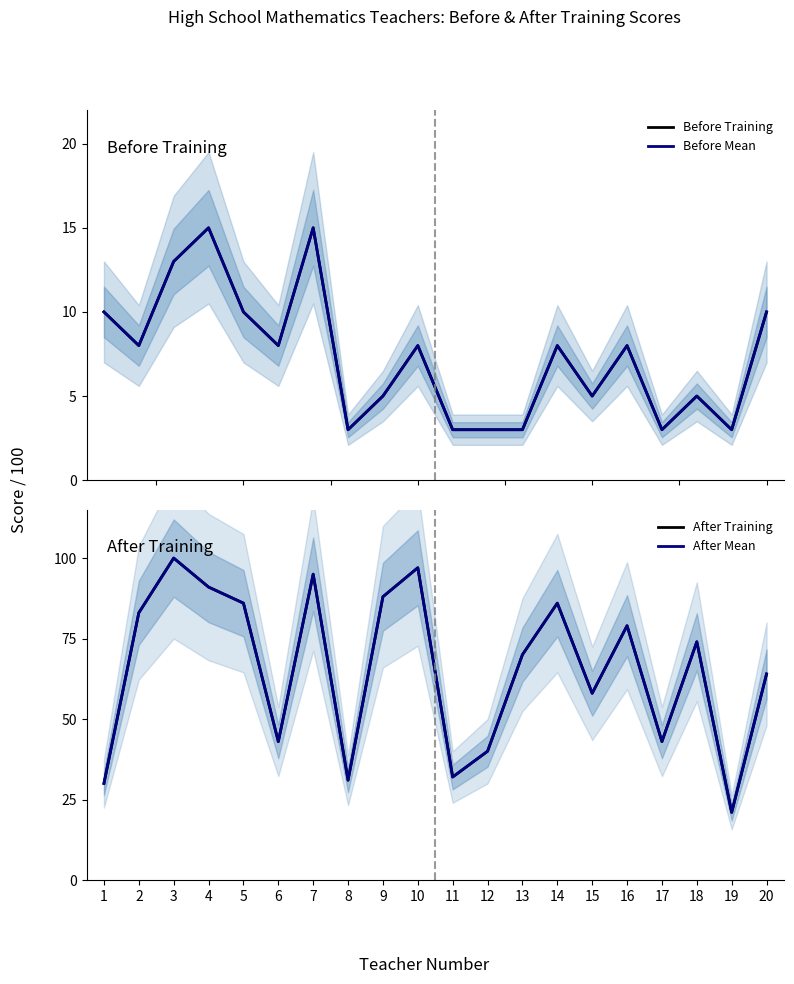

Which series has the largest total across all categories?

After Training